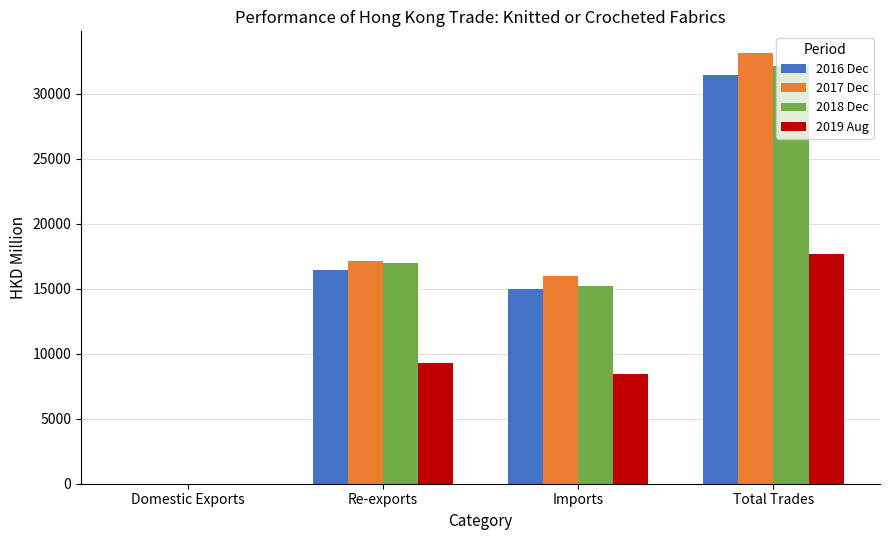

What is the sum of the 2019 Aug values at Re-exports and Imports?

17686.1